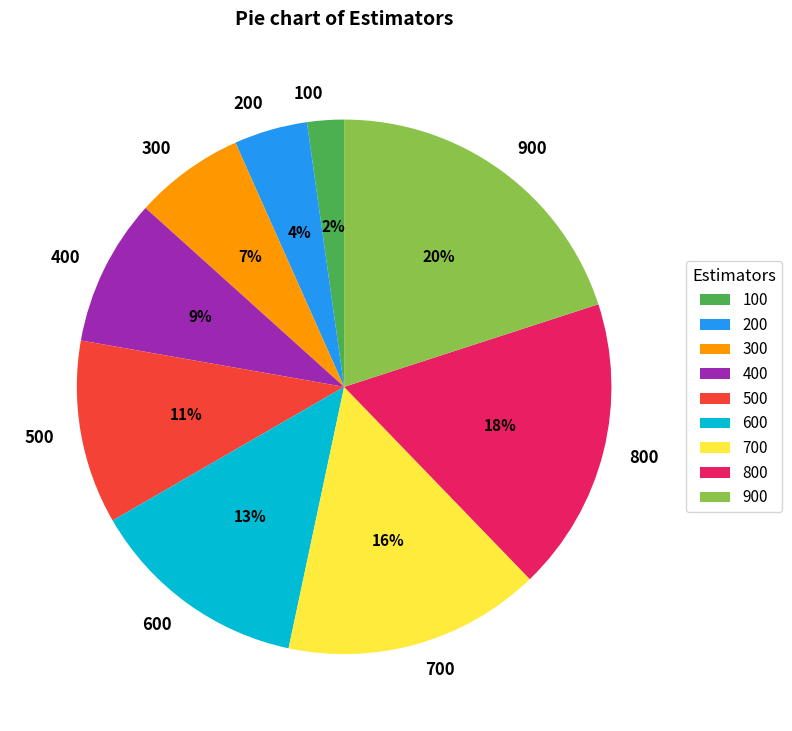

Is there a majority slice in this chart?

No